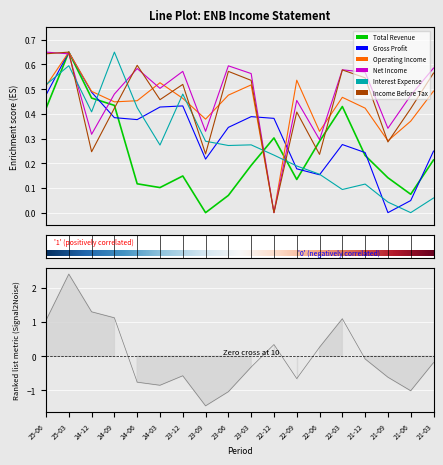

What position from the right is 24-03?

13